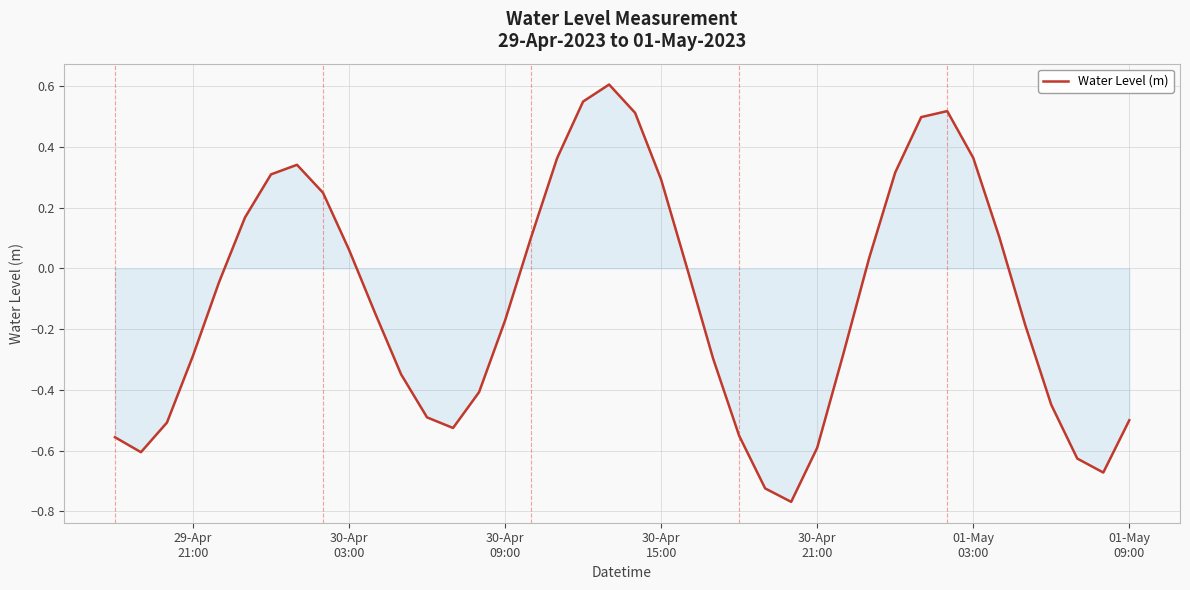

What is the greatest value displayed?

0.6